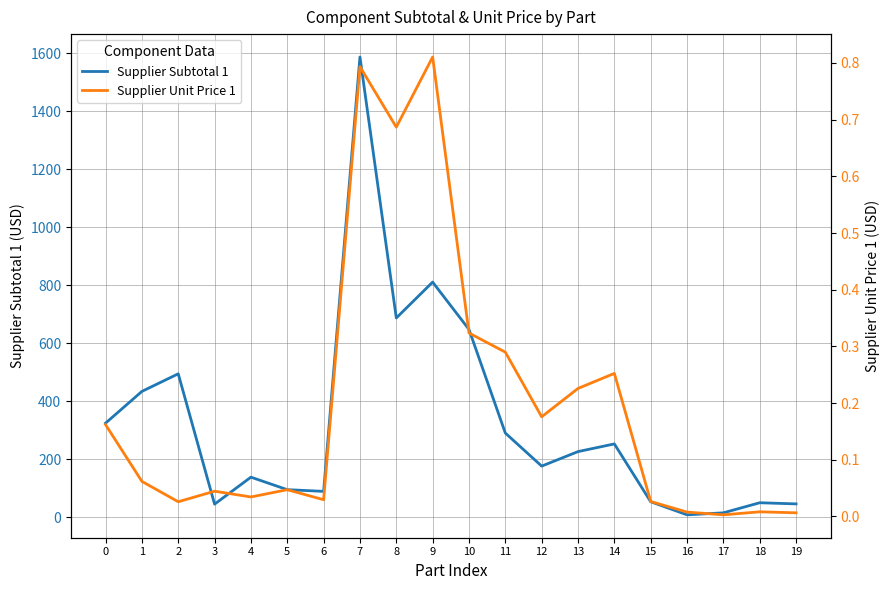

Is it true that Supplier Unit Price 1 equals 0.2 at 10?

False